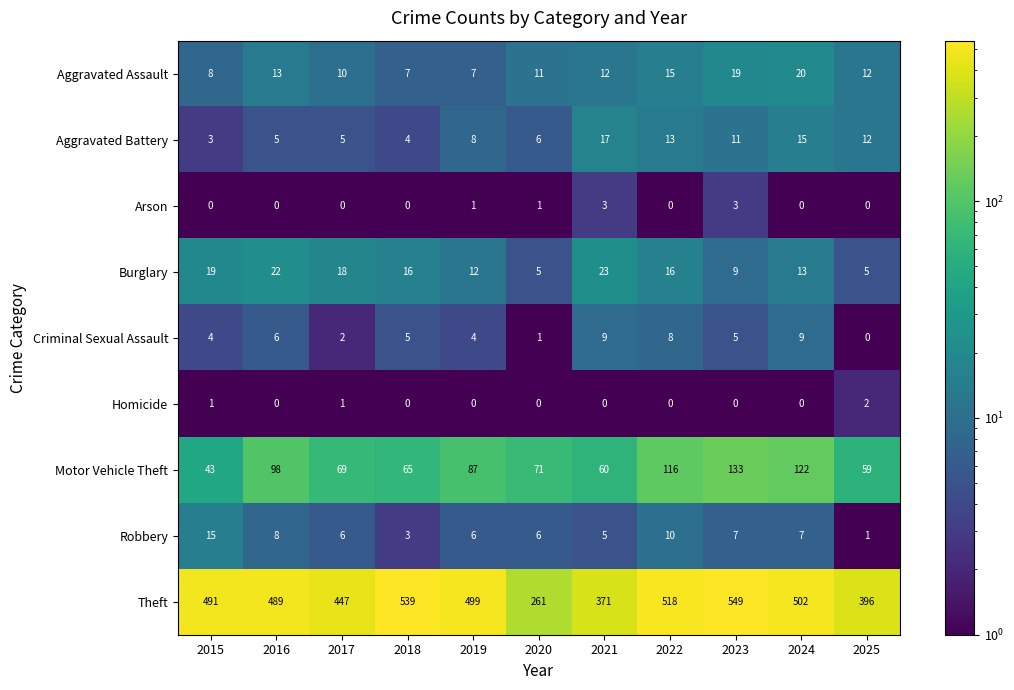

The value of Motor Vehicle Theft at 2021 is 60. True or false?

True